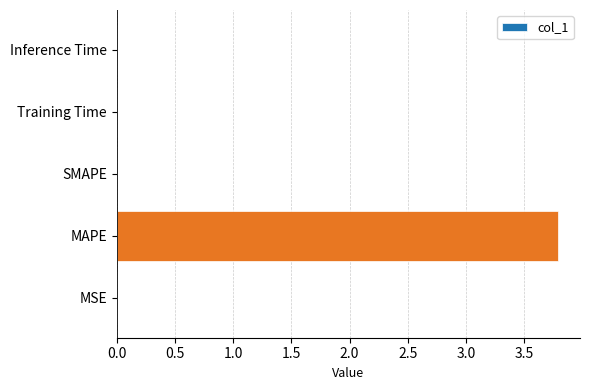

What is the sum of all values?

3.8